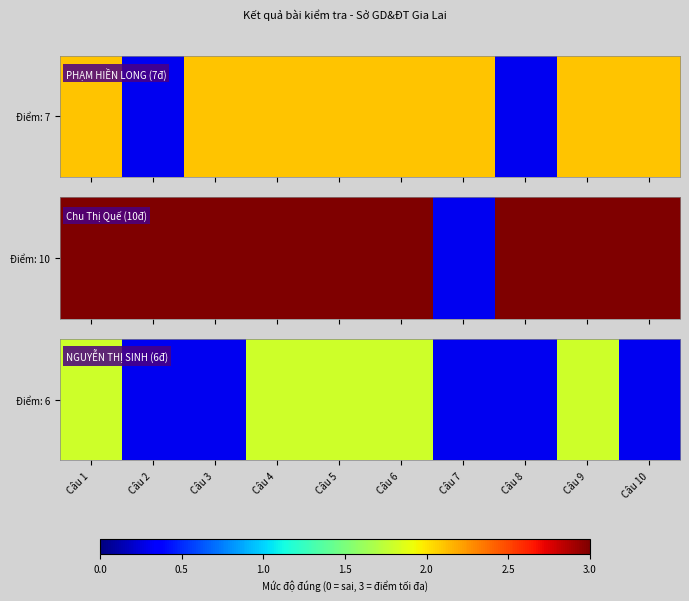

What is the difference between the maximum and minimum values?

1.5